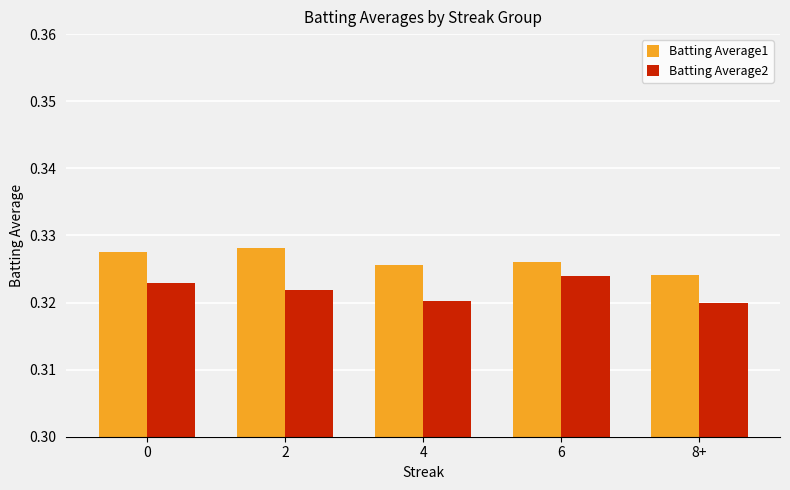

At which label is Batting Average1 closest to 0?

8+